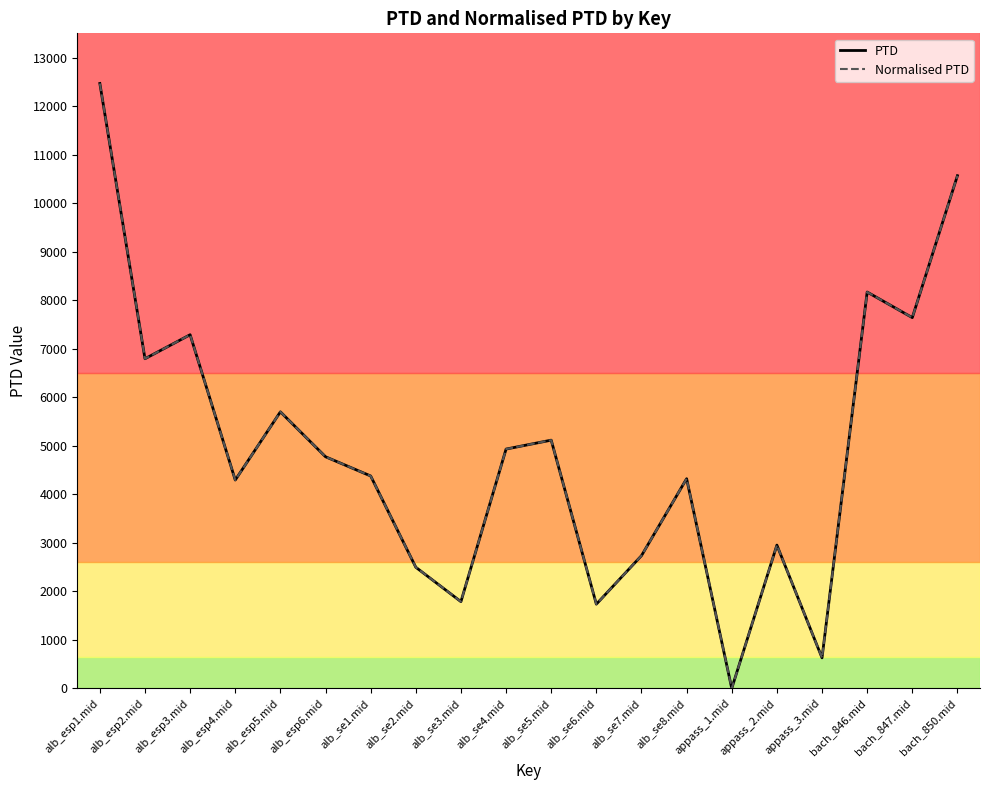

Reading right to left, transcribe all the data shown in this chart.

PTD: bach_850.mid=10566.2	bach_847.mid=7641.5	bach_846.mid=8168.7	appass_3.mid=629.9	appass_2.mid=2953.2	appass_1.mid=0.0	alb_se8.mid=4321.6	alb_se7.mid=2735.7	alb_se6.mid=1736.4	alb_se5.mid=5116.2	alb_se4.mid=4932.4	alb_se3.mid=1788.4	alb_se2.mid=2496.9	alb_se1.mid=4378.0	alb_esp6.mid=4773.9	alb_esp5.mid=5699.6	alb_esp4.mid=4294.4	alb_esp3.mid=7288.7	alb_esp2.mid=6794.3	alb_esp1.mid=12466.7
Normalised PTD: bach_850.mid=10566.2	bach_847.mid=7641.5	bach_846.mid=8168.7	appass_3.mid=629.9	appass_2.mid=2953.2	appass_1.mid=0.0	alb_se8.mid=4321.6	alb_se7.mid=2735.7	alb_se6.mid=1736.4	alb_se5.mid=5116.2	alb_se4.mid=4932.4	alb_se3.mid=1788.4	alb_se2.mid=2496.9	alb_se1.mid=4378.0	alb_esp6.mid=4773.9	alb_esp5.mid=5699.6	alb_esp4.mid=4294.4	alb_esp3.mid=7288.7	alb_esp2.mid=6794.3	alb_esp1.mid=12466.7